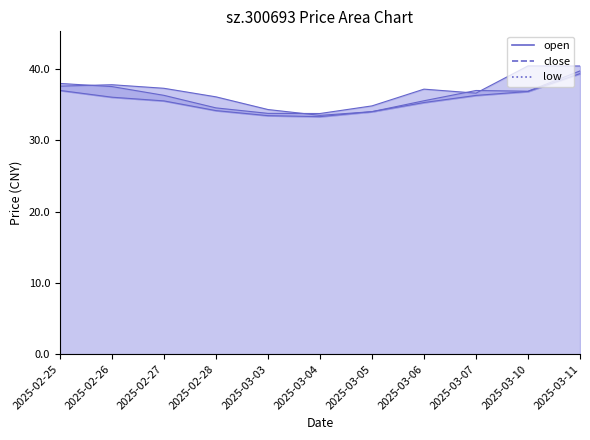

The open series shows 35.5 at 2025-03-06. True or false?

True